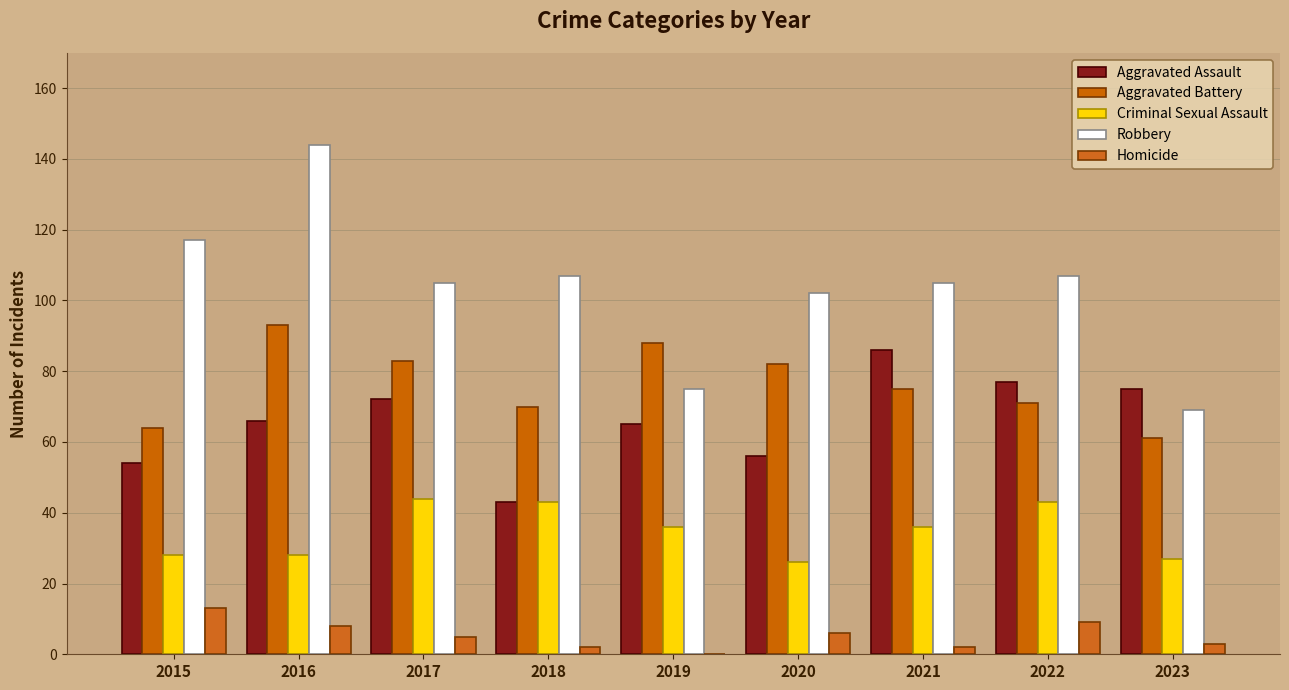

Rank the series by their maximum value, from highest to lowest.

Robbery, Aggravated Battery, Aggravated Assault, Criminal Sexual Assault, Homicide